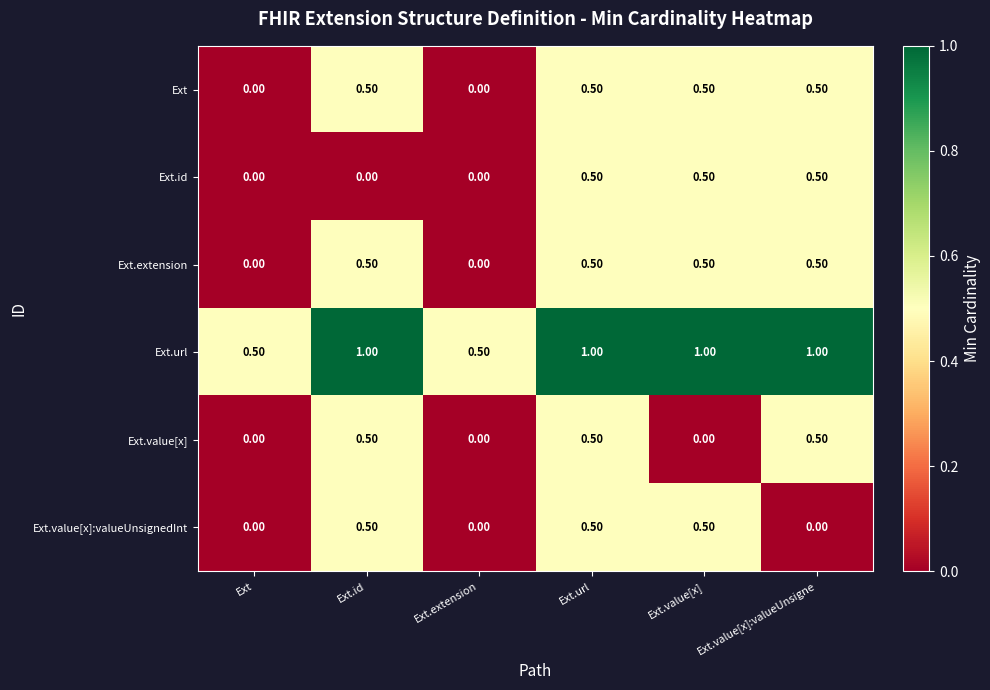

At which category is the sum across all series the highest?

Ext.url